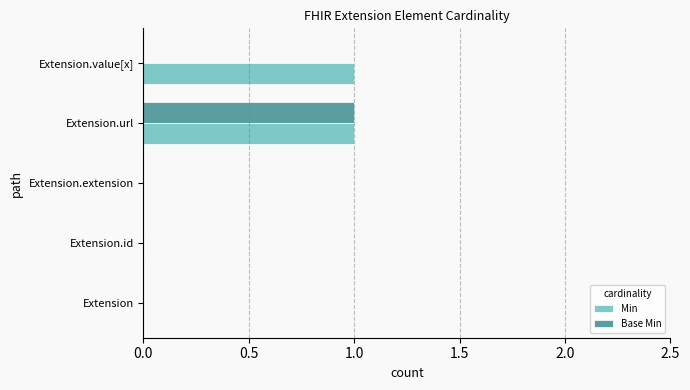

At which category is the sum across all series the highest?

Extension.url